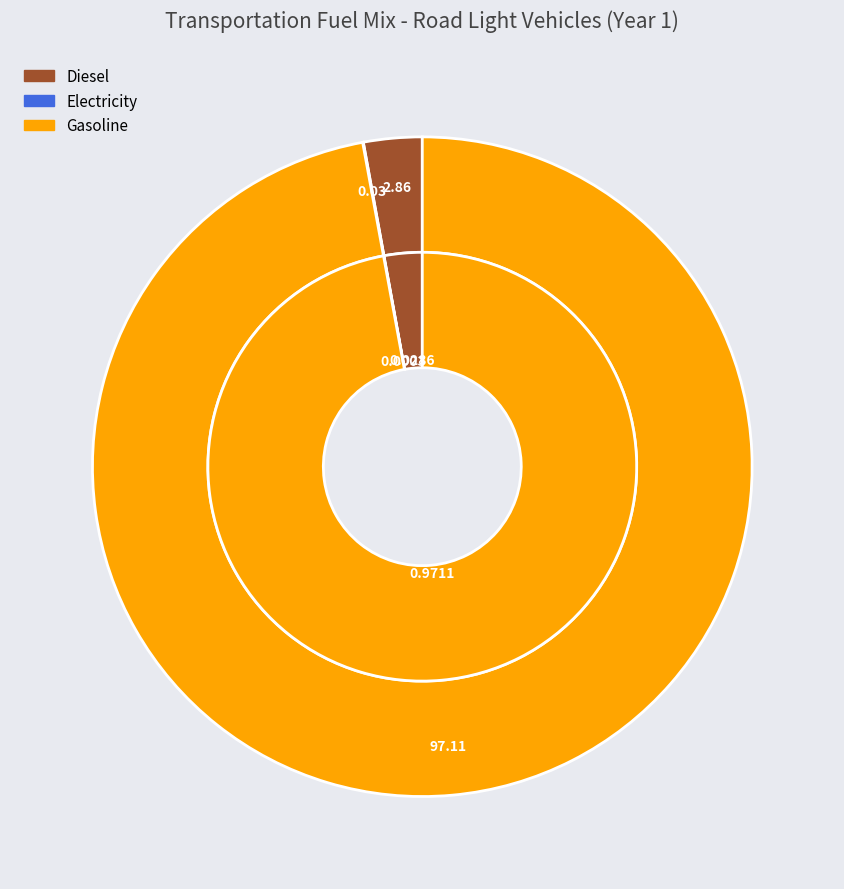

Count the number of slices in the pie.

3